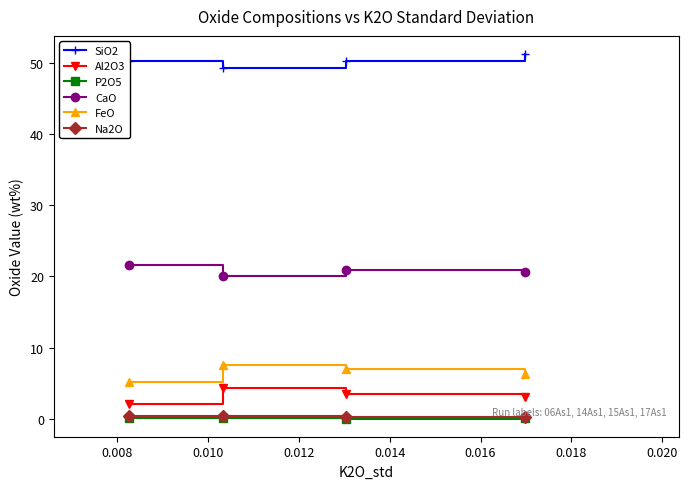

True or false: Al2O3 and FeO cross at least once.

False